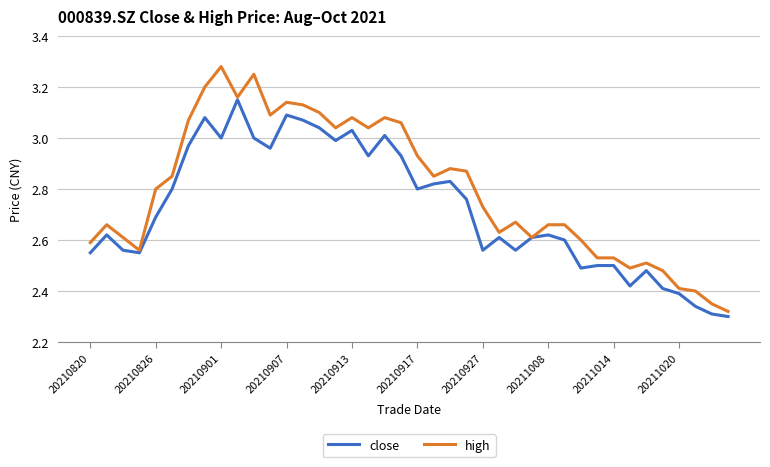

Which series has the widest spread of values?

high